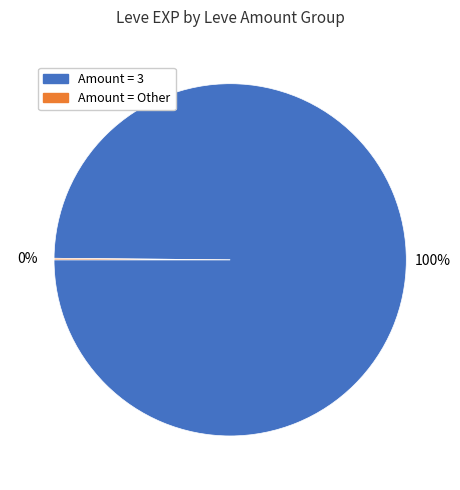

To the nearest percent, what is the difference between the largest and smallest slice percentages?

100%